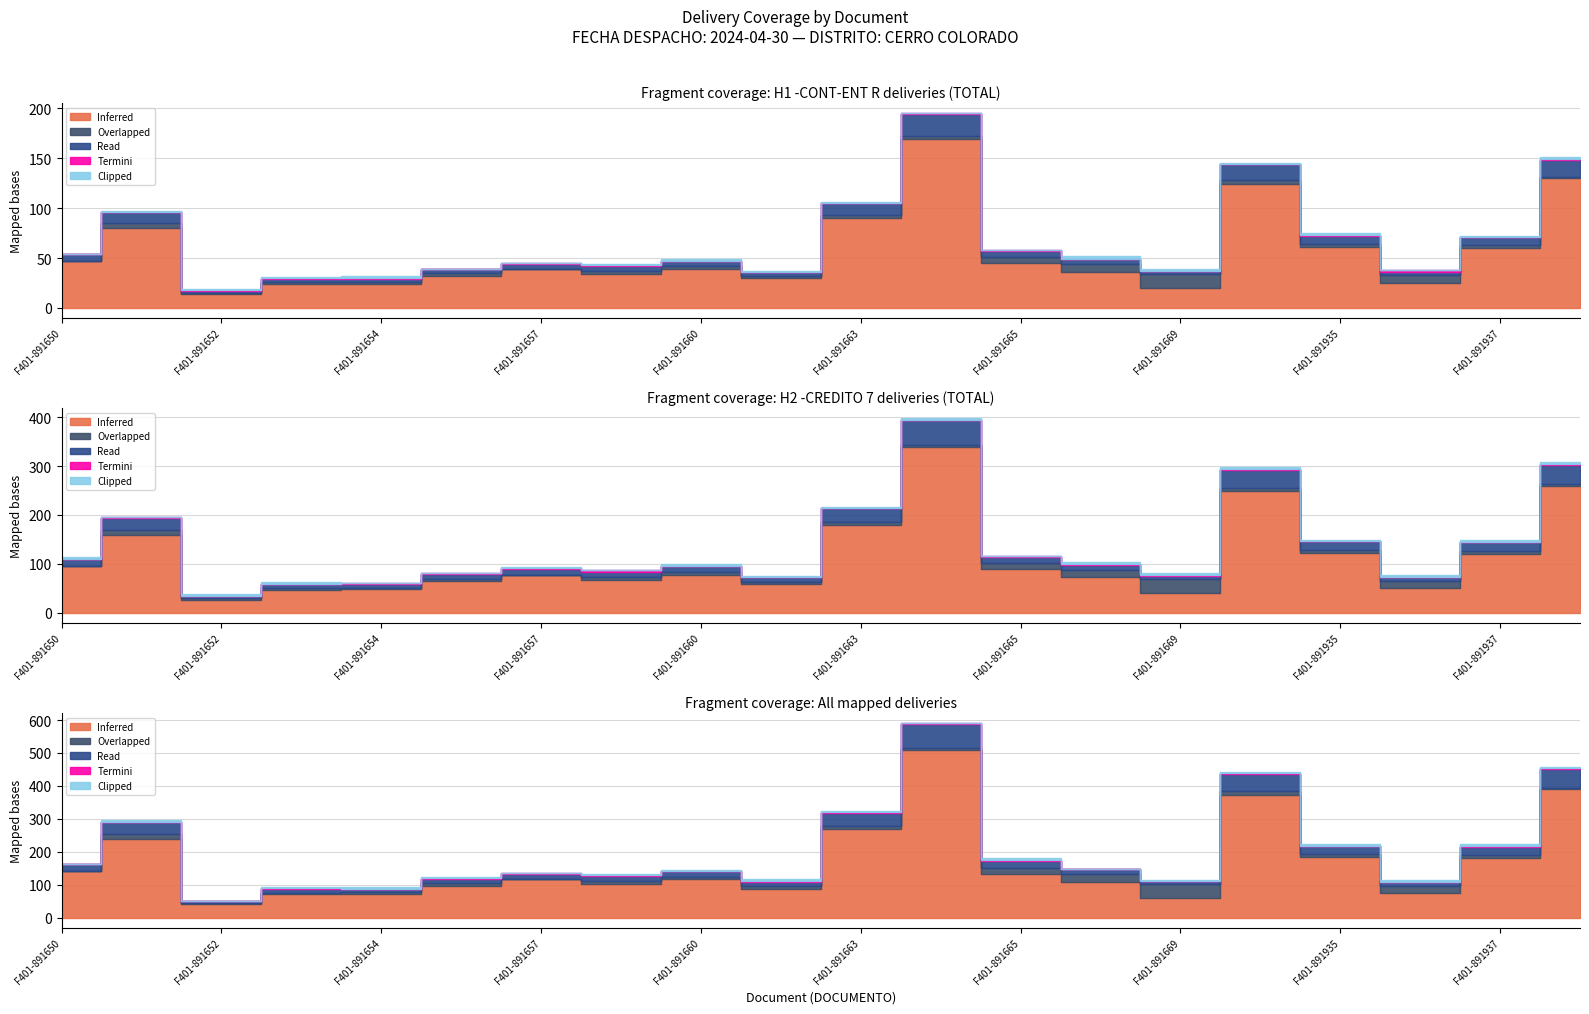

True or false: Read has more than 0 interior local peaks.

True